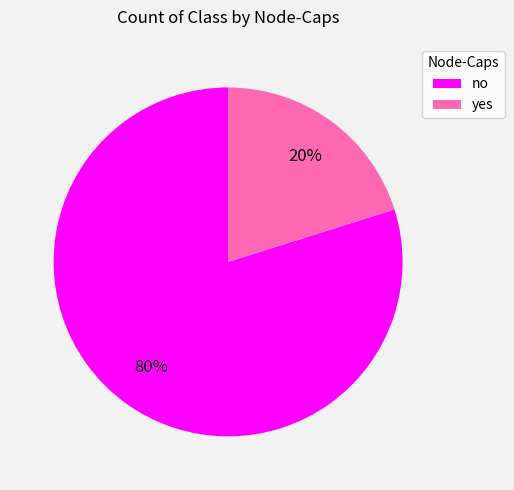

What percentage is the no slice, to the nearest percent?

80%